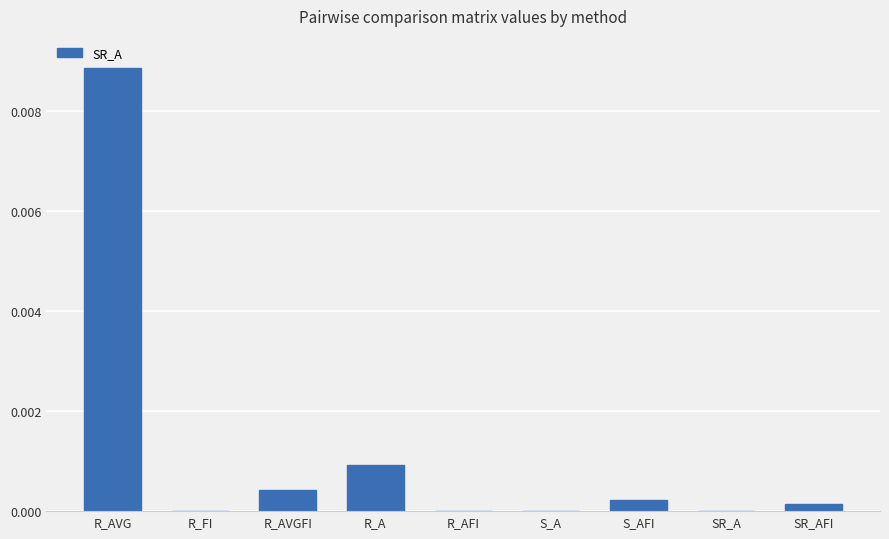

At which category does the chart reach its peak across all series?

R_AVG